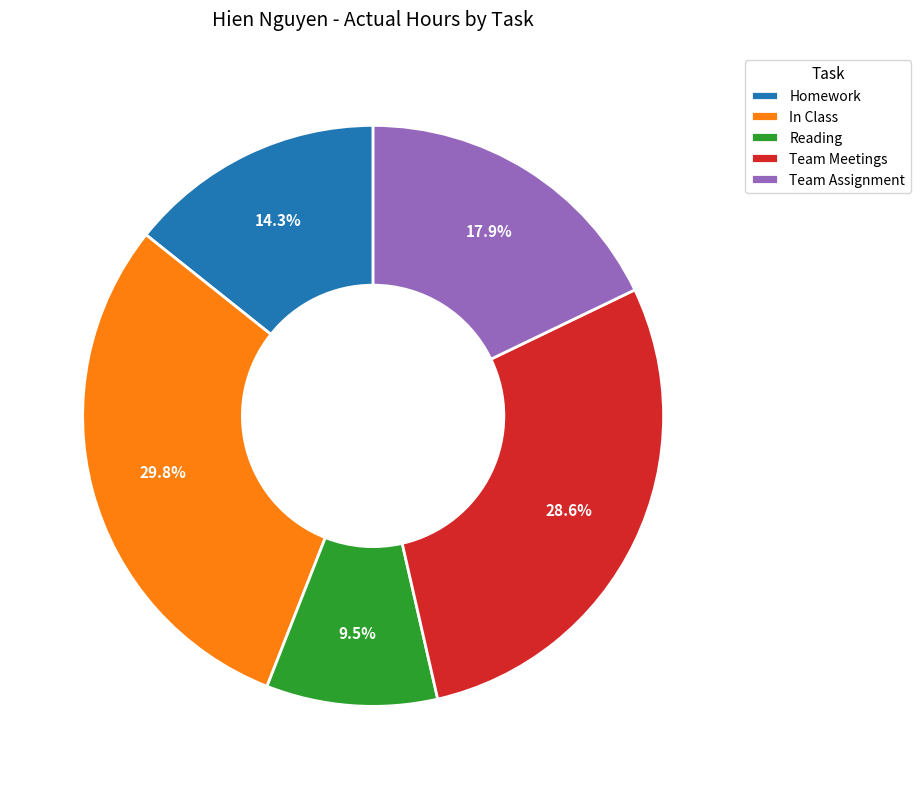

Rank the categories by value from highest to lowest.

In Class, Team Meetings, Team Assignment, Homework, Reading